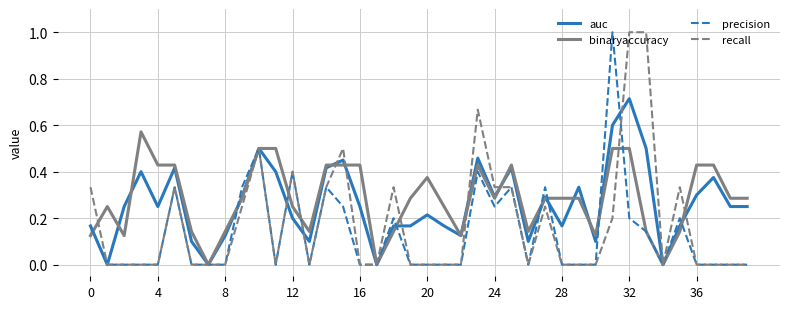

What is the highest value of the recall series?

1.0